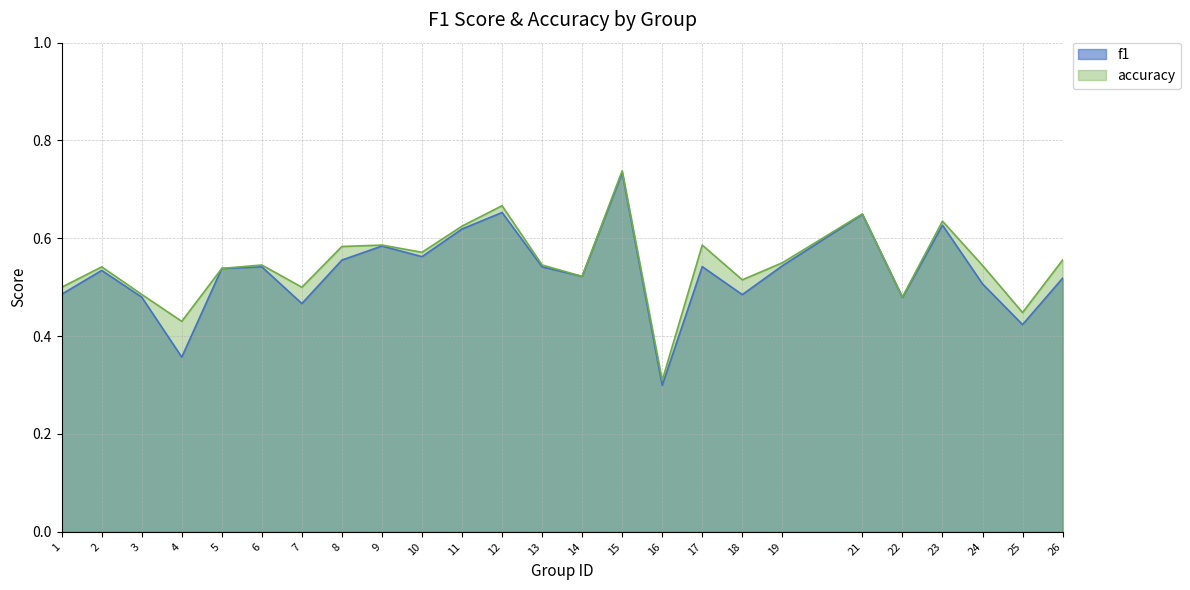

The f1 series shows 0.5 at 7. True or false?

True